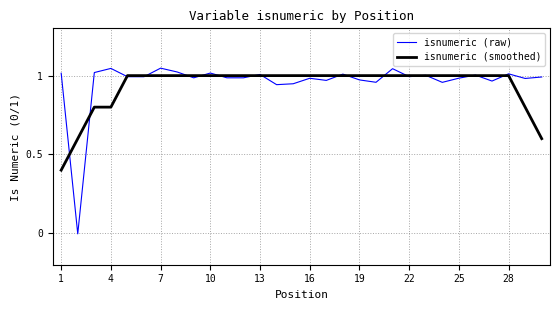

What is the minimum value for isnumeric (smoothed)?

0.4